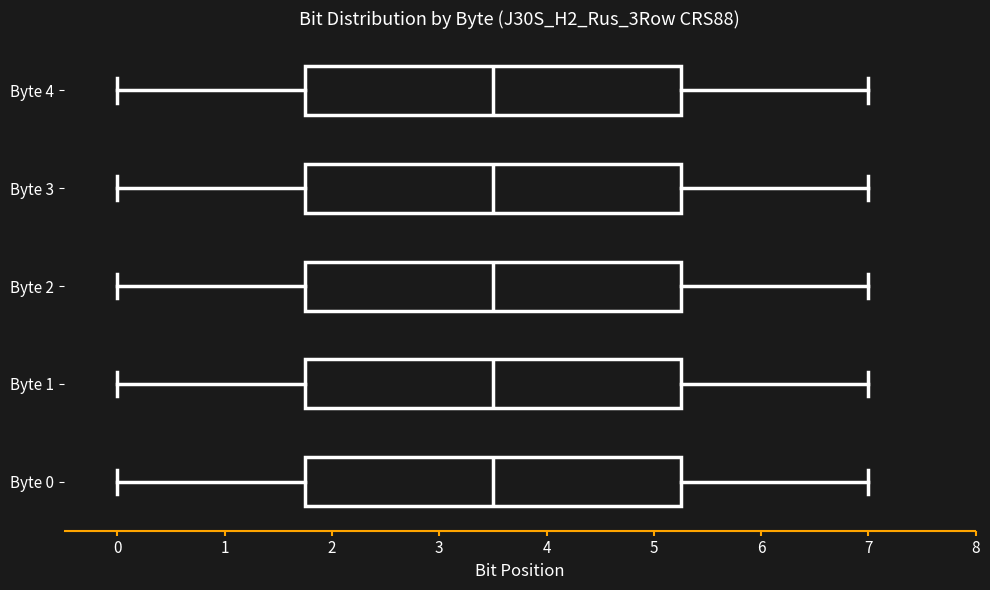

Where does the median line of the box for Byte 4 sit on the x-axis? The values are not printed on the chart, so give them approximately, as read against the axis.

3.5